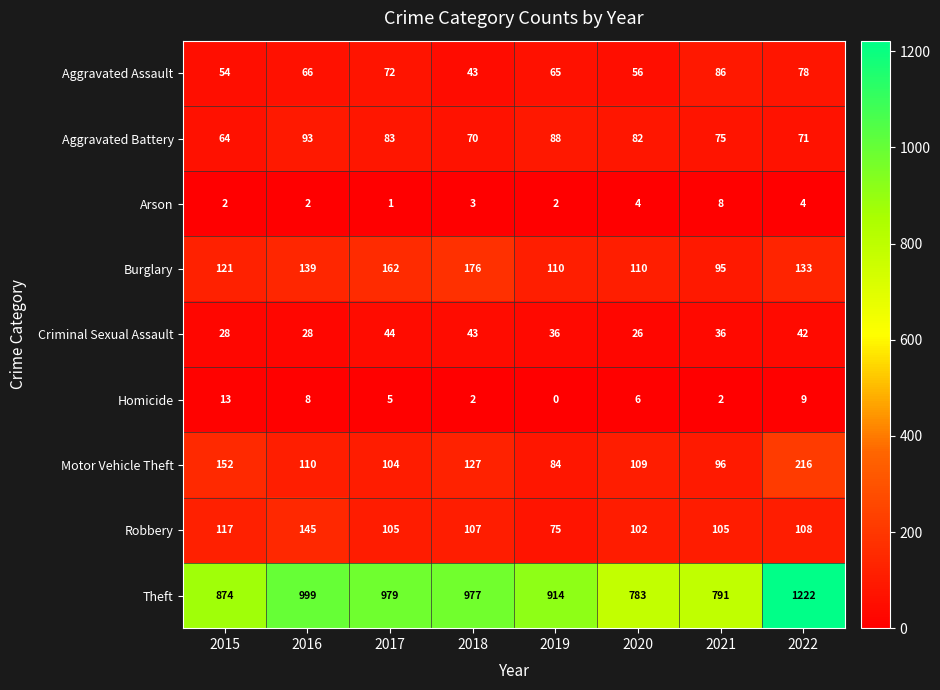

What is the average value of the Robbery series?

108